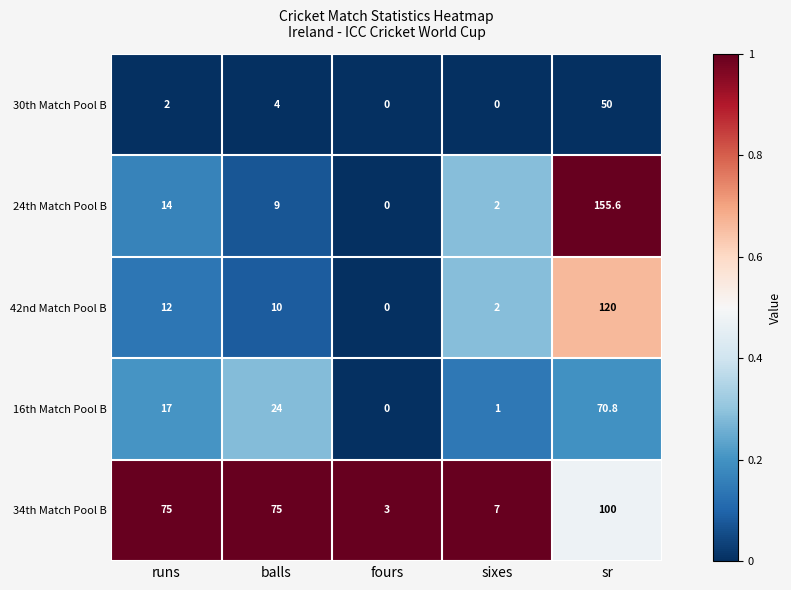

How many series are shown in this chart?

5